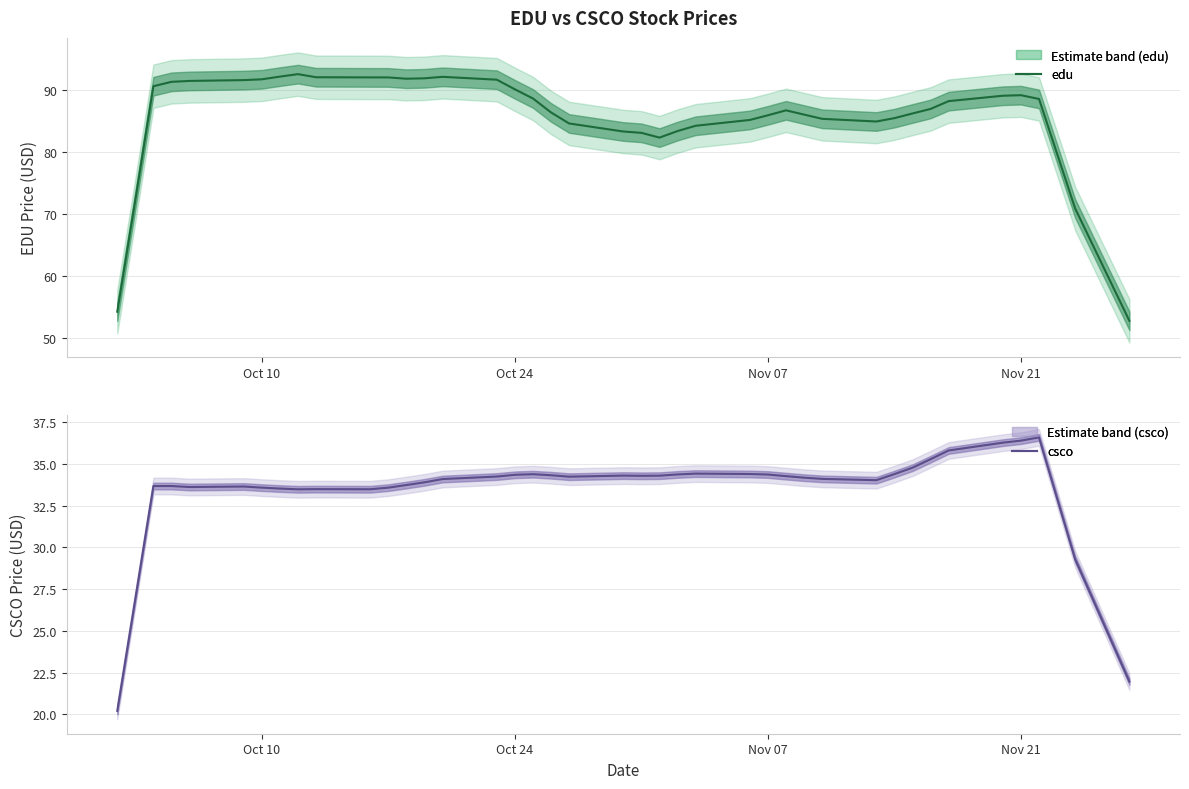

True or false: csco has a value of 55.7 at 7.

False